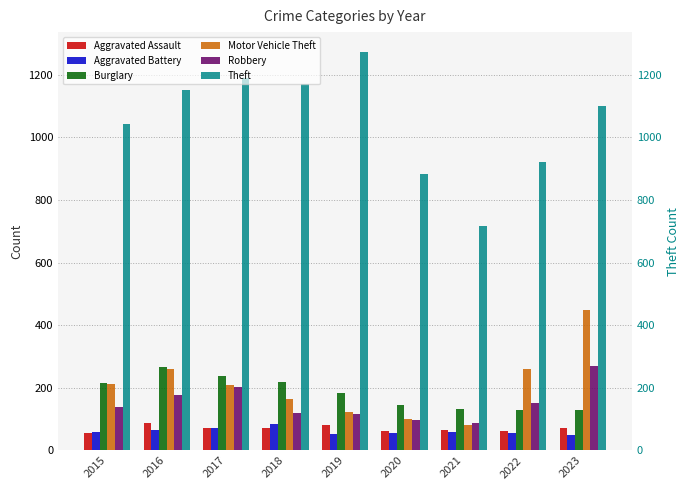

What is the difference between the Motor Vehicle Theft values at 2020 and 2021?

17